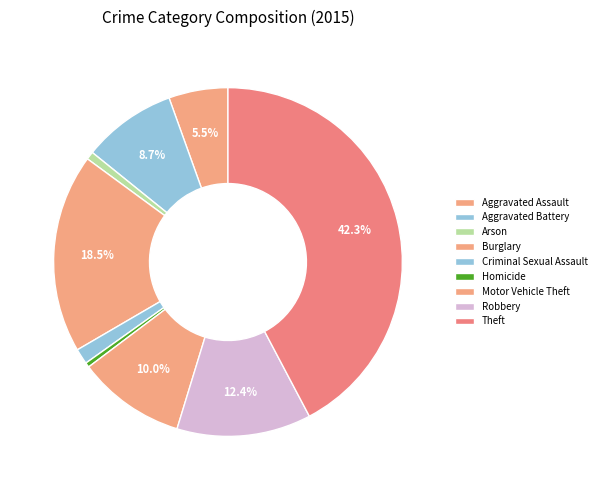

What is the change in value from Aggravated Assault to Aggravated Battery?

+96